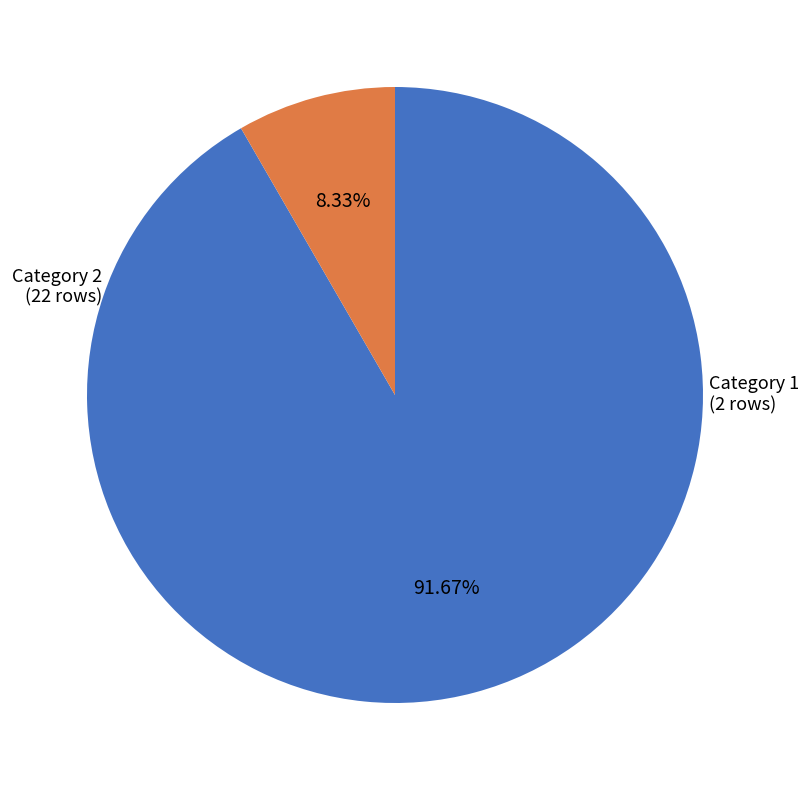

Is there any slice that represents more than half of the pie?

Yes